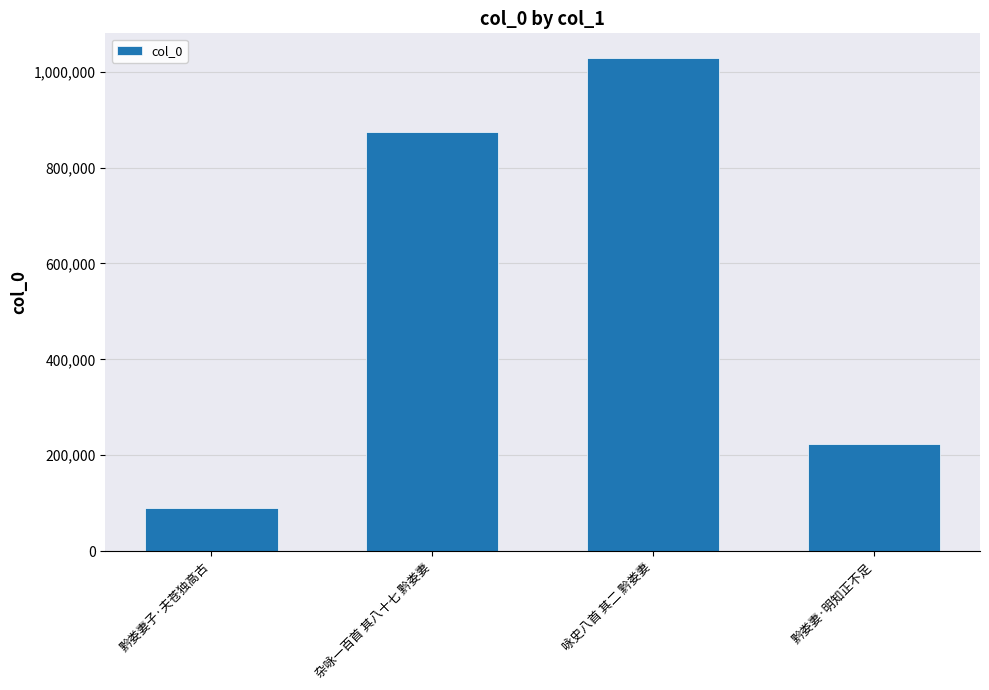

What is the difference between the values at 黔娄妻子·夫苍独高古 and 黔娄妻·明知正不足?

132854